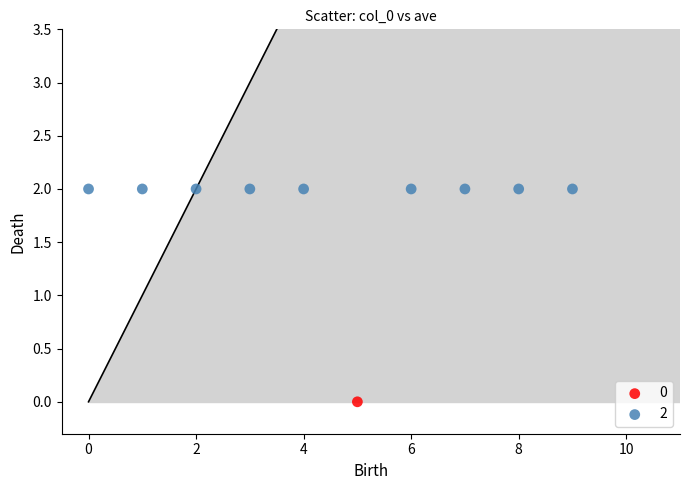

What are all the series names shown in the legend?

0, 2